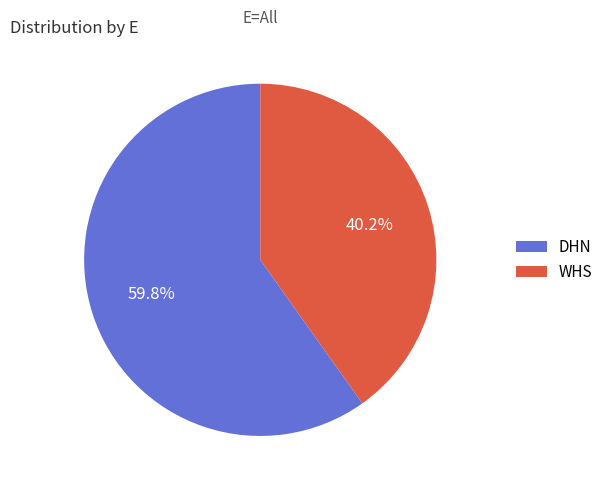

To the nearest percent, what percentage of the pie is DHN?

60%